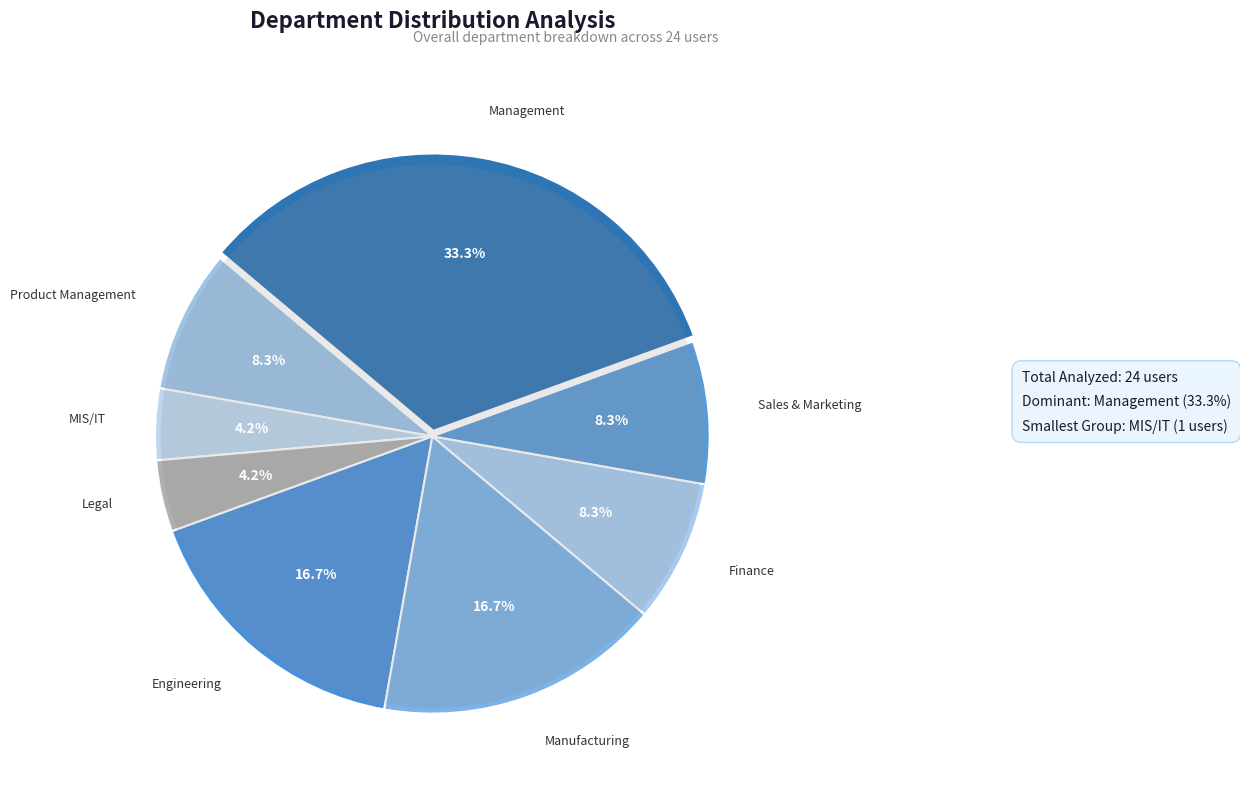

How many slices are in this pie chart?

8